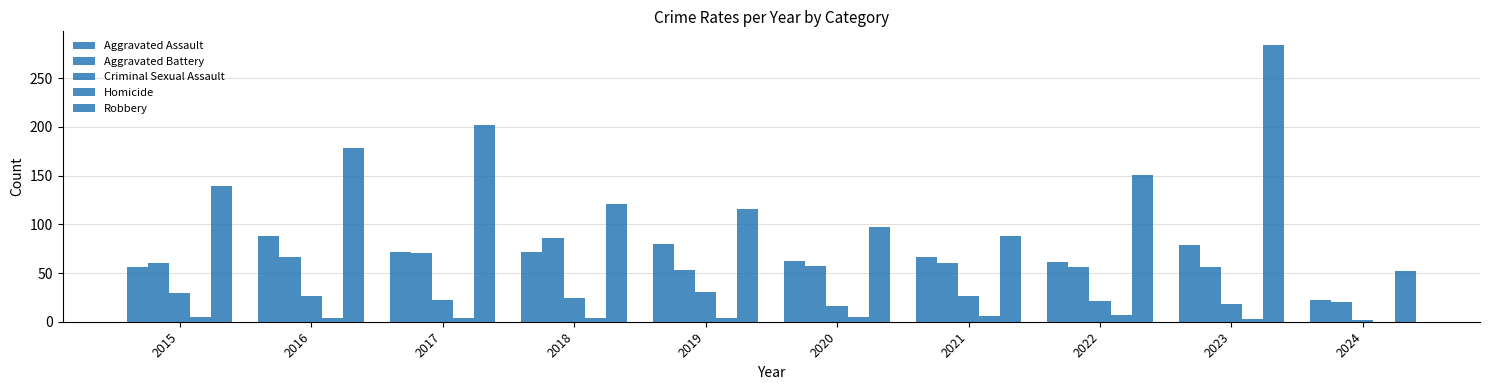

True or false: Aggravated Assault has a value of 49 at 2017.

False